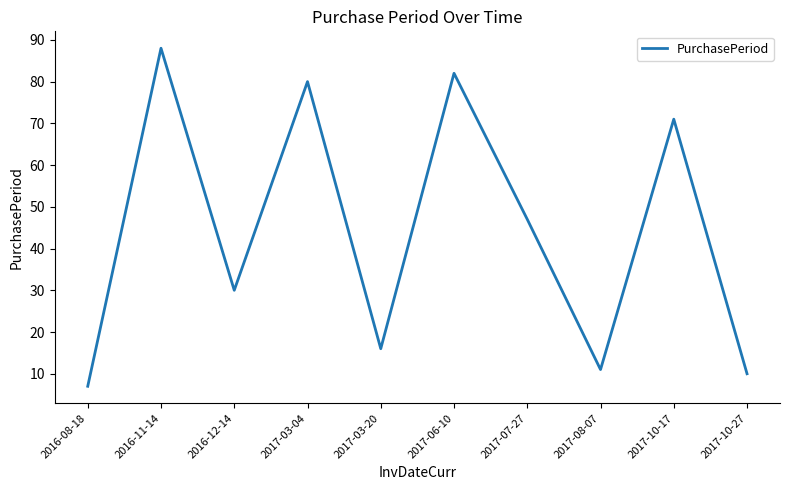

What is the ratio of the value at 2017-10-17 to the value at 2016-12-14?

2.4